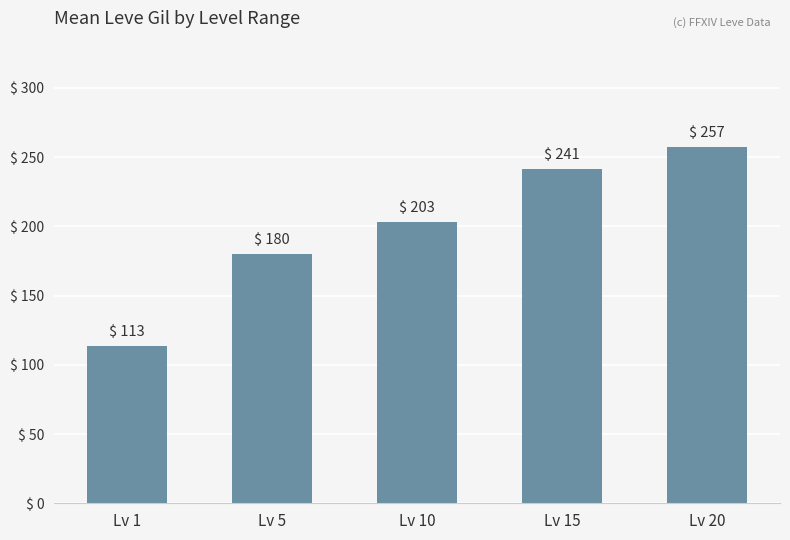

At which label does the data first exceed 202?

Lv 10